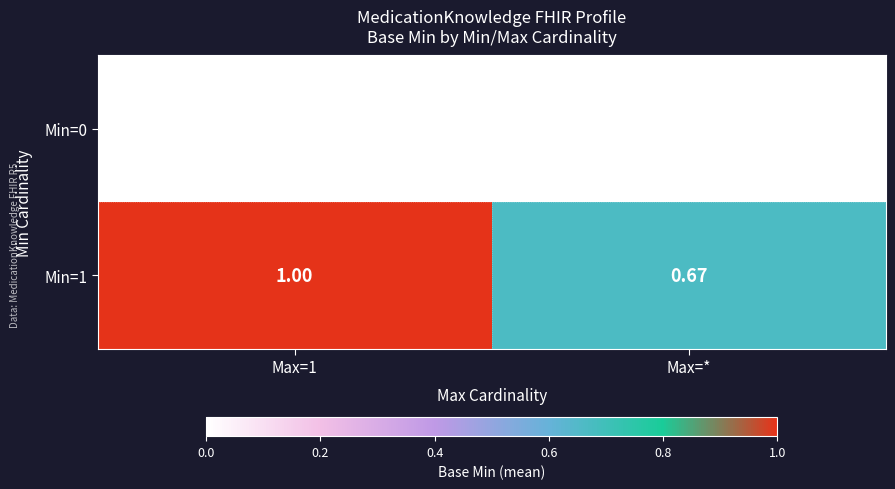

Is the value of Min=1 at Max=* greater than the value of Min=0 at Max=*?

Yes